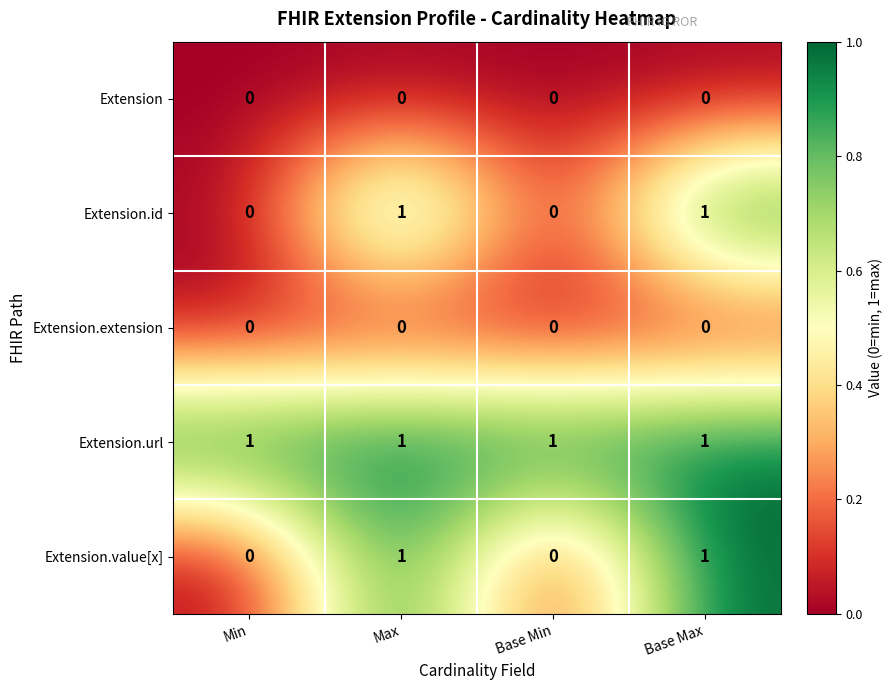

Which series has the largest total across all categories?

Extension.url